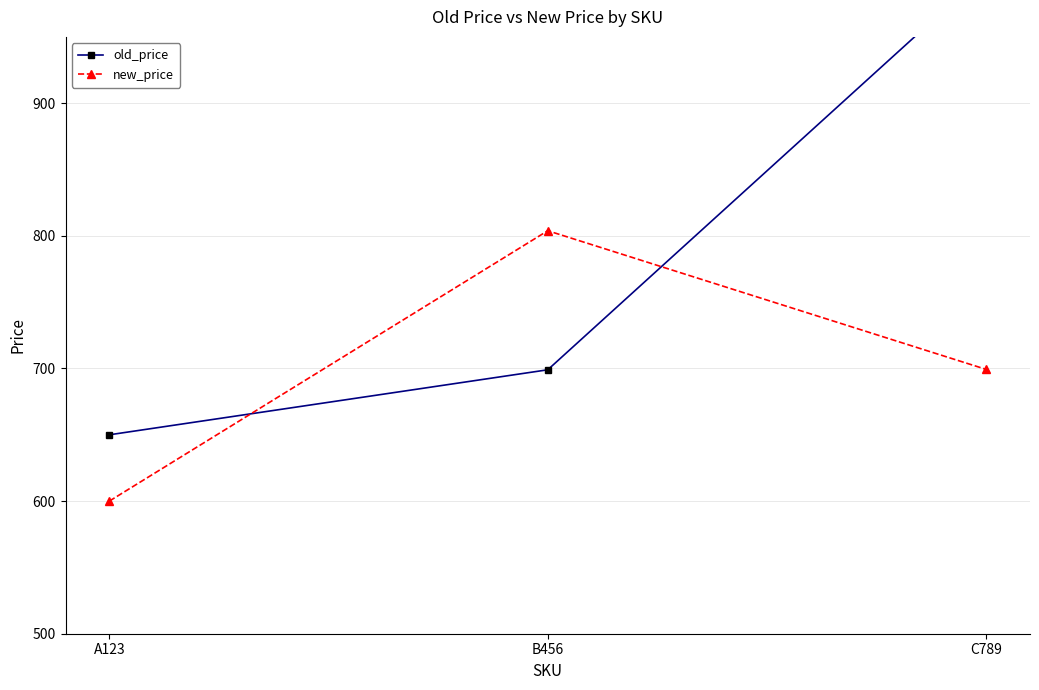

Is it true that new_price equals 699.3 at C789?

True